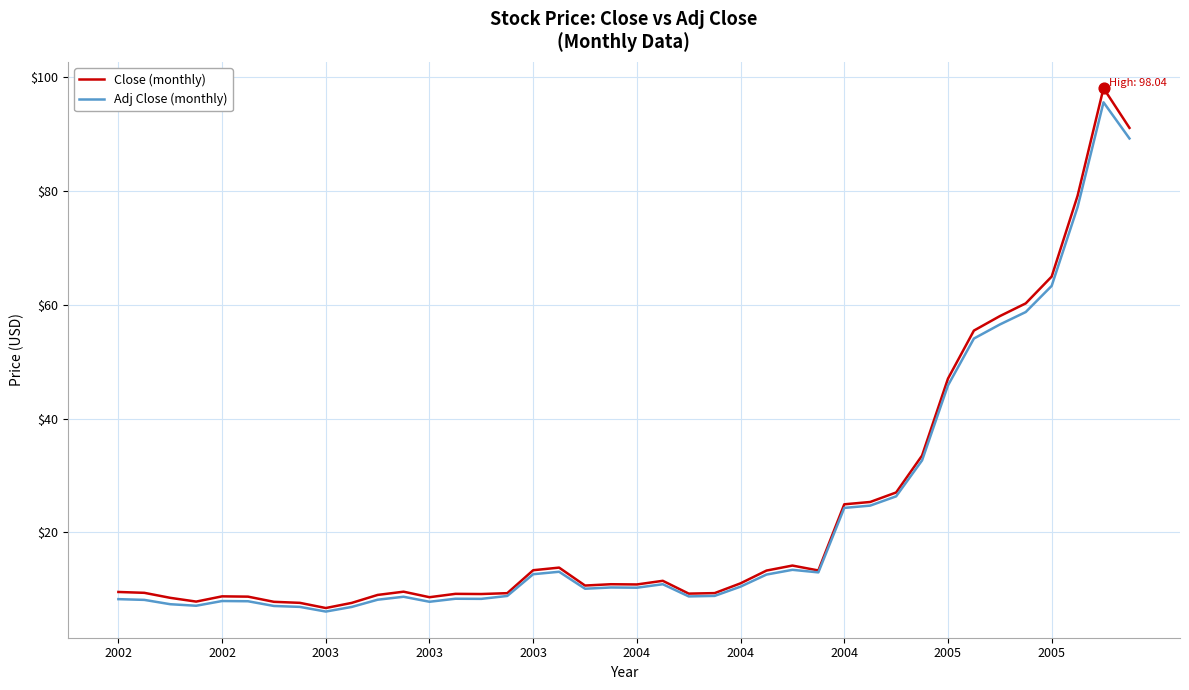

Which series has the largest range (max minus min)?

Close (monthly)